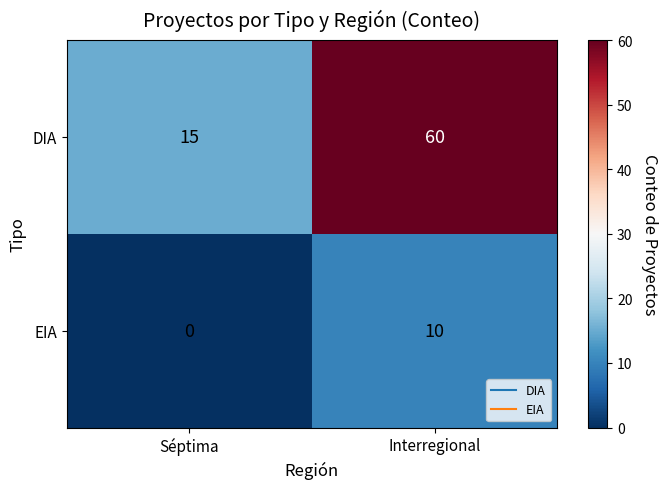

Is it true that DIA equals 9 at Séptima?

False